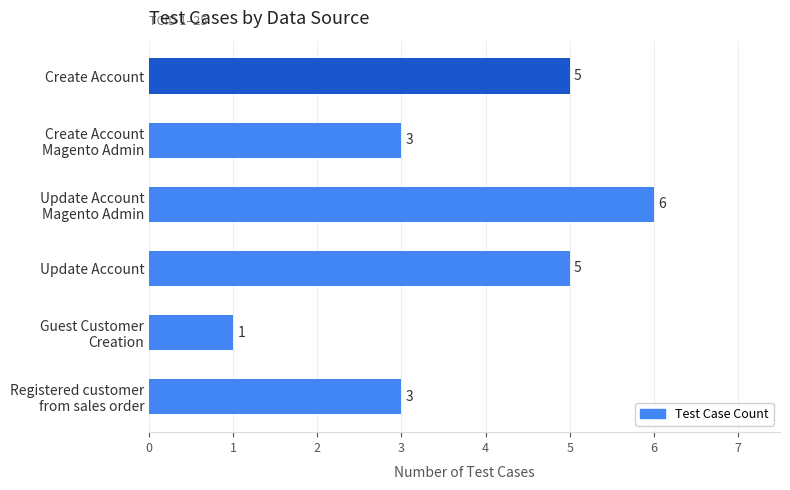

Which category has the highest value across all series?

Update Account
Magento Admin